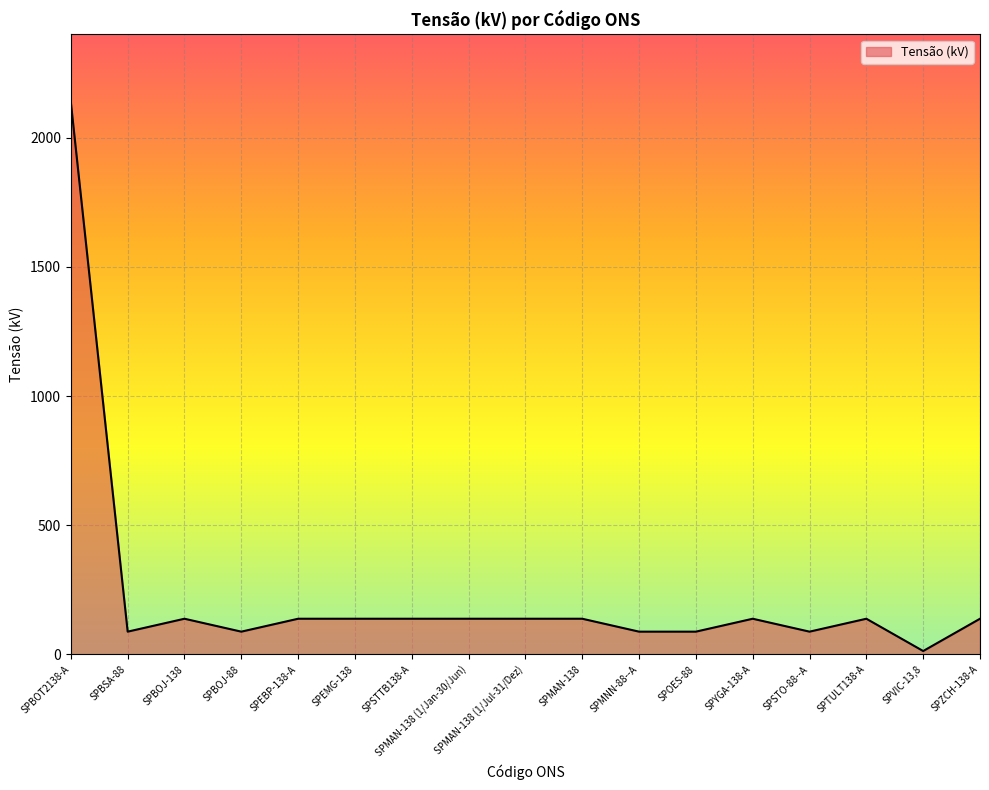

Reading left to right, list all the values displayed in this chart.

SPBOT2138-A=2138	SPBSA-88=88	SPBOJ-138=138	SPBOJ-88=88	SPEBP-138-A=138	SPEMG-138=138	SPSTTB138-A=138	SPMAN-138 (1/Jan-30/Jun)=138	SPMAN-138 (1/Jul-31/Dez)=138	SPMAN-138=138	SPMNN-88--A=88	SPOES-88=88	SPYGA-138-A=138	SPSTO-88--A=88	SPTULT138-A=138	SPVIC-13,8=13	SPZCH-138-A=138